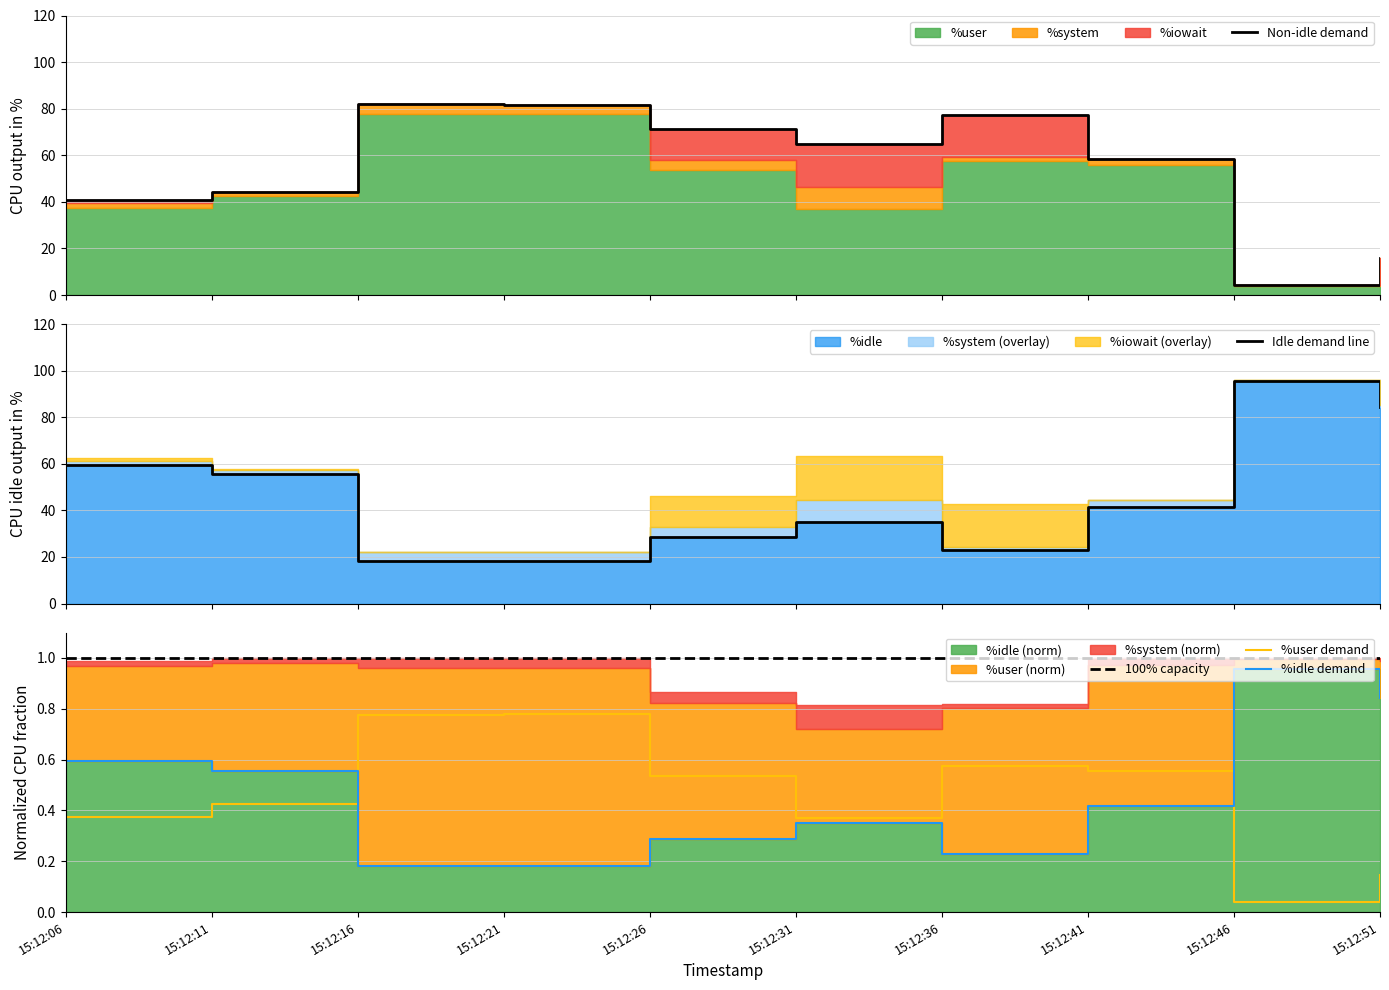

What is the spread (max minus min) of values at 15:12:41?

58.0